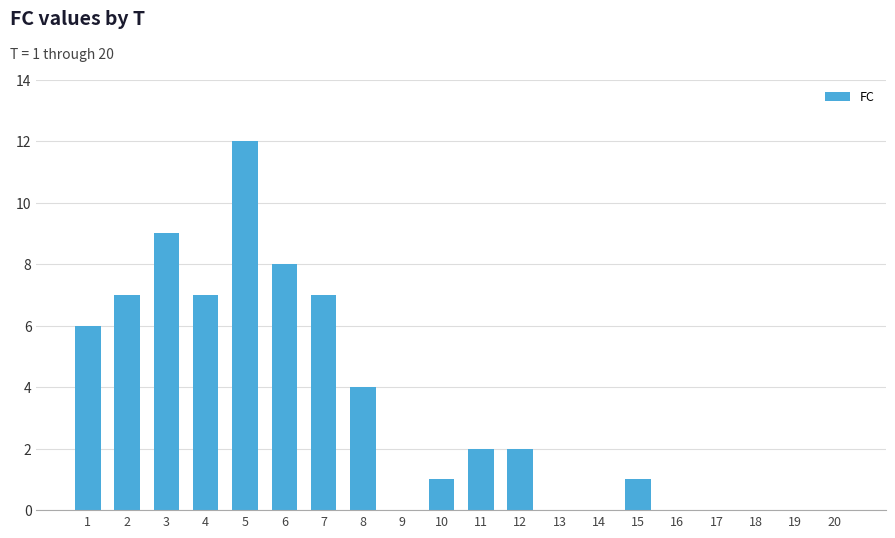

What is the sum of all values?

66